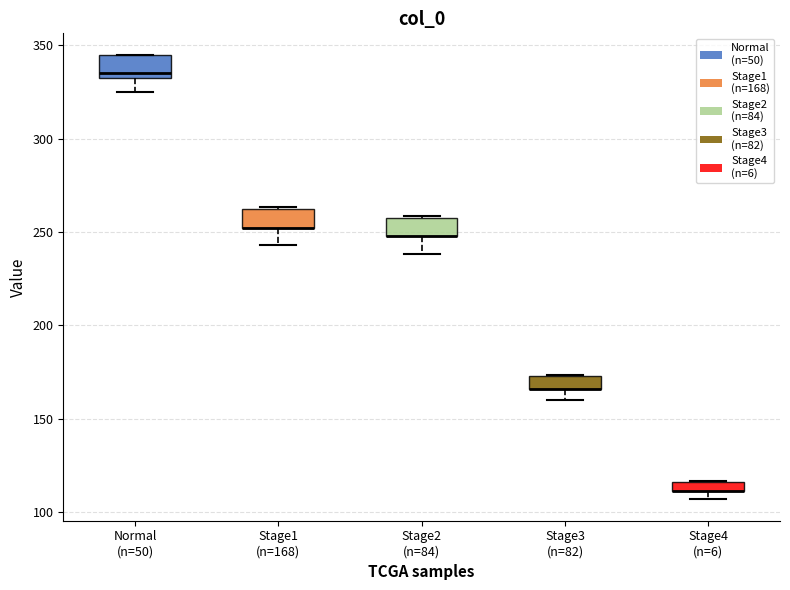

Where is the upper edge of the box for Stage4 (n=6) on the y-axis? The values are not printed on the chart, so give them approximately, as read against the axis.

115